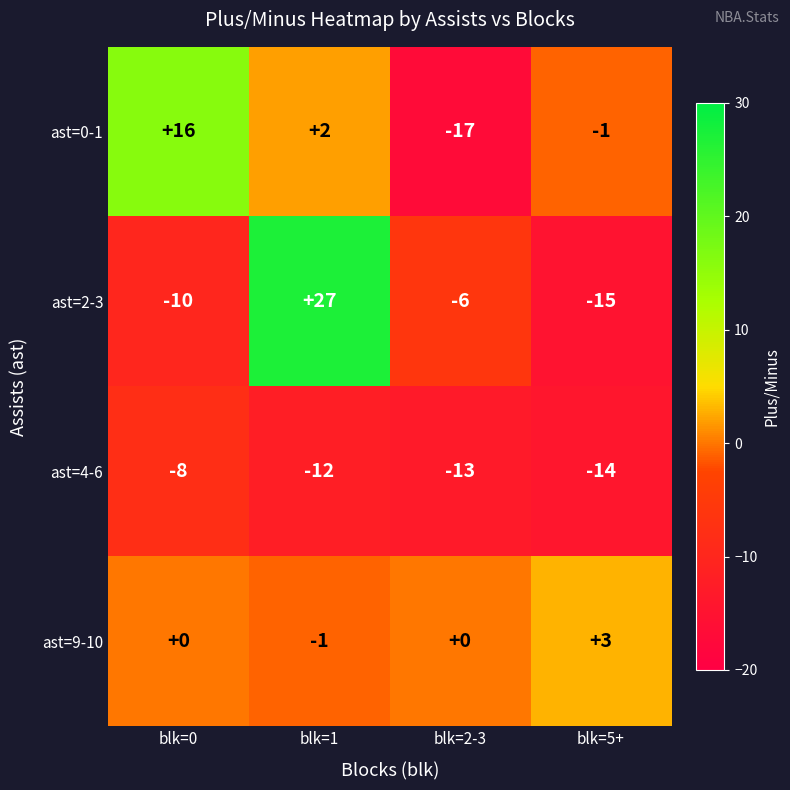

Which series has the widest spread of values?

ast=2-3